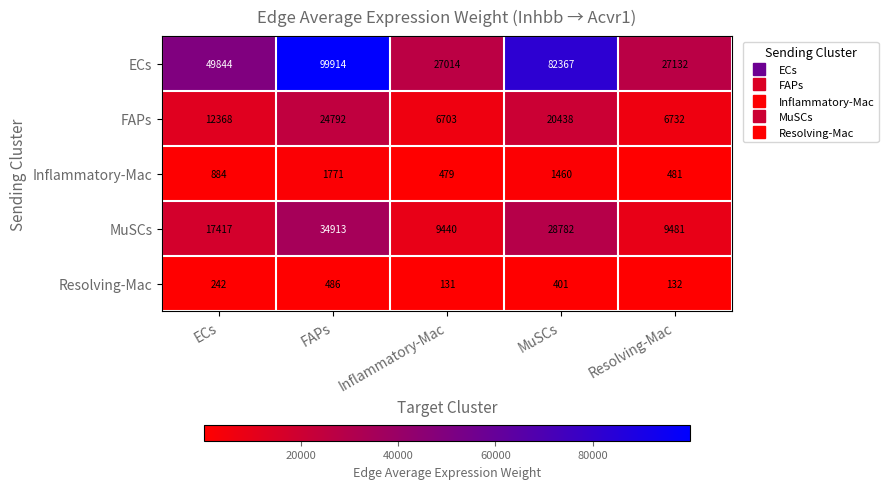

Which series changed the most between Inflammatory-Mac and Resolving-Mac?

ECs